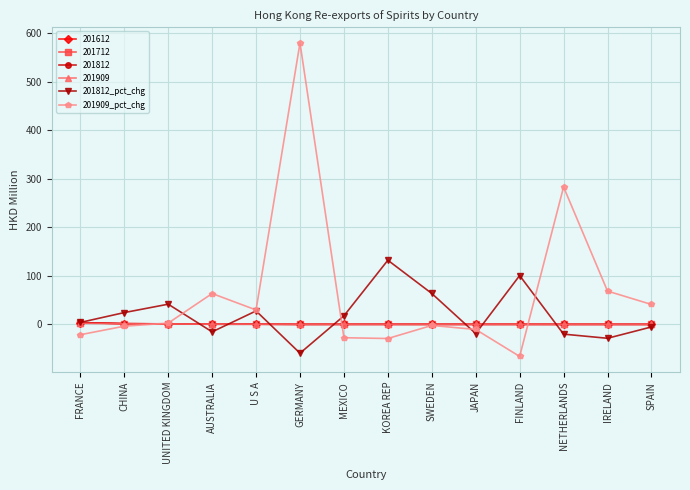

Where is the first local maximum for 201812_pct_chg?

UNITED KINGDOM